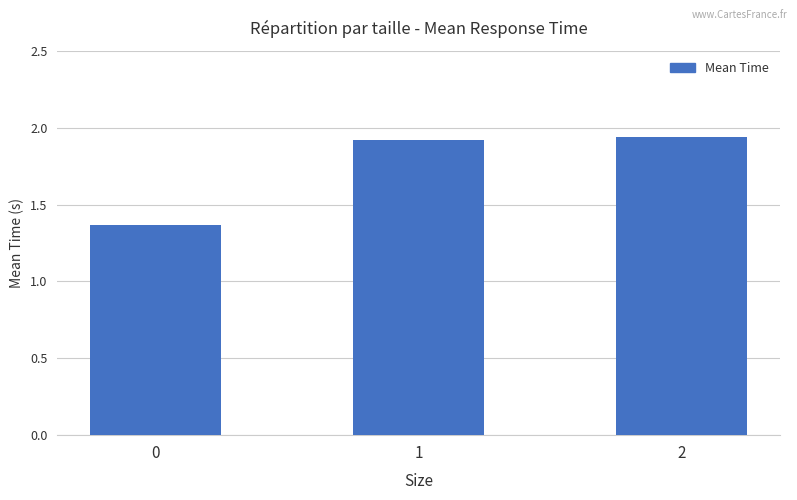

What is the change in value from 0 to 2?

+0.6